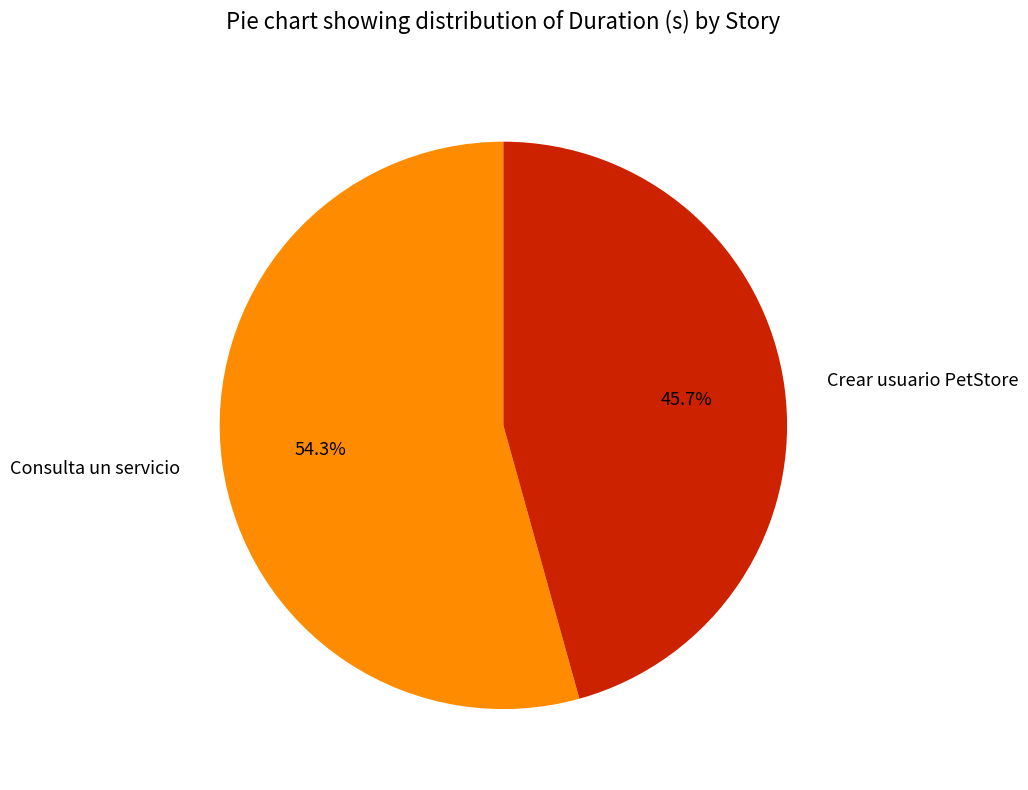

What percentage do Consulta un servicio and Crear usuario PetStore together represent?

100.0%